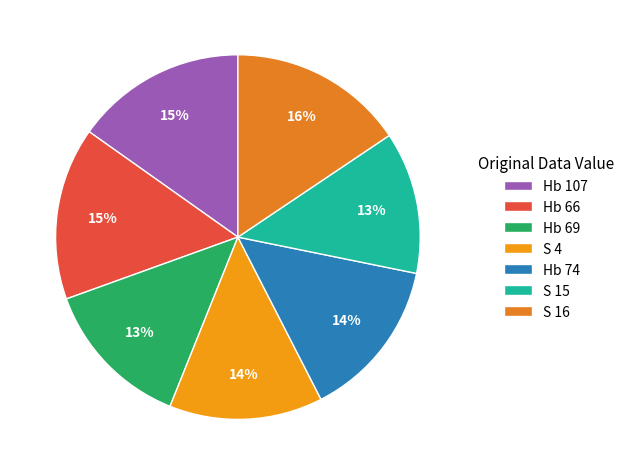

The S 15 slice represents 20% of the pie. True or false?

False